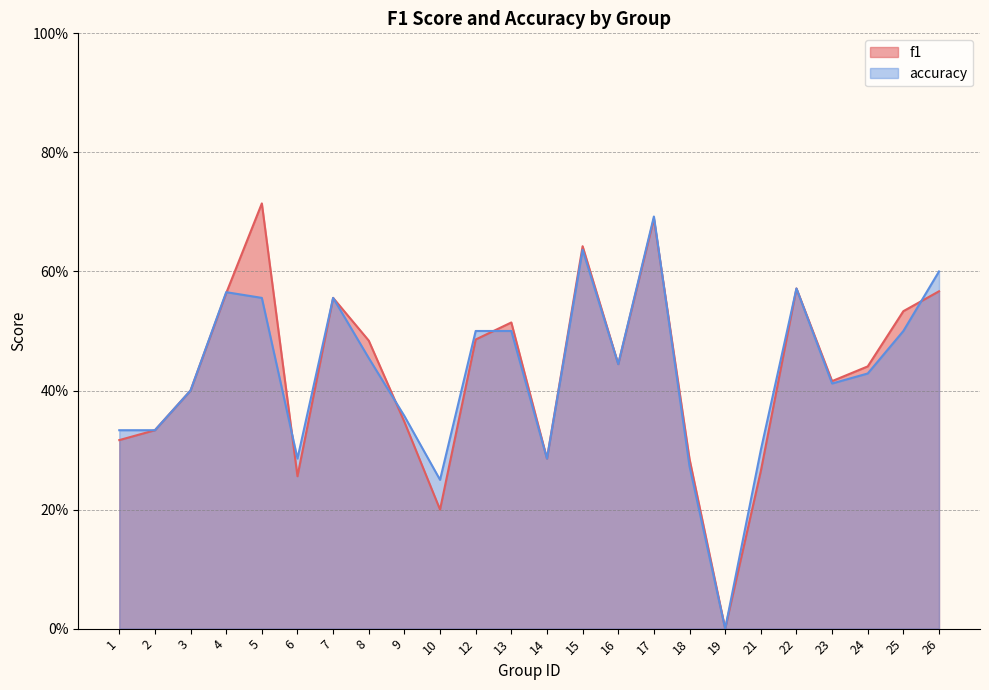

True or false: f1 and accuracy cross at least once.

True